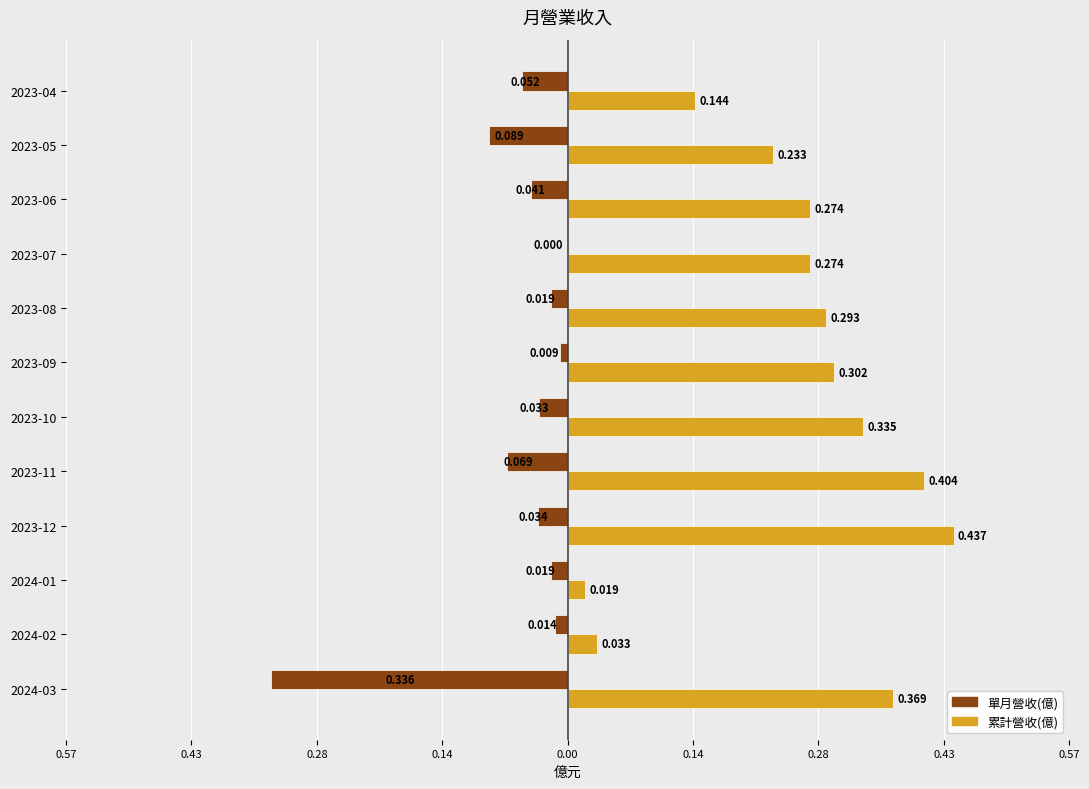

What are all the series names shown in the legend?

單月營收(億), 累計營收(億)